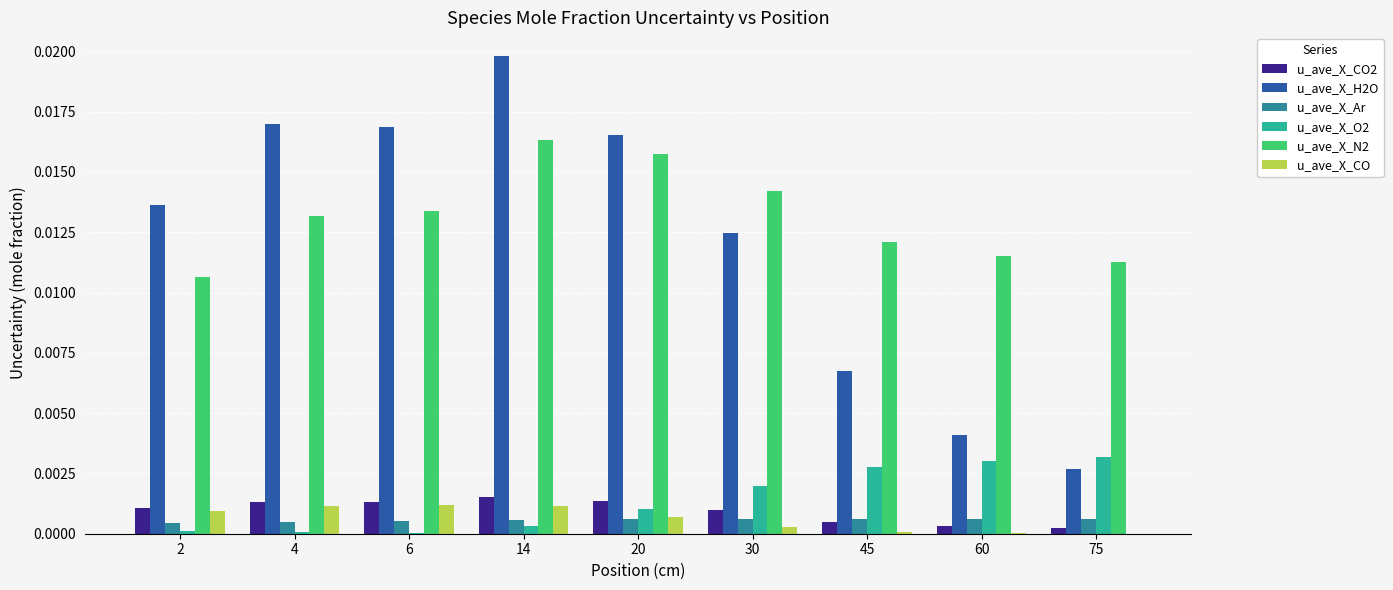

True or false: u_ave_X_Ar has a value of 0.0 at 75.

True